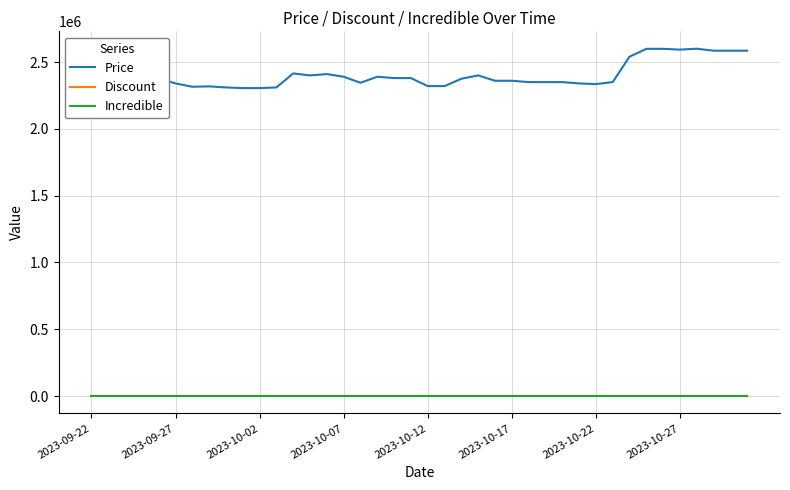

Count the Discount values in the range 0 to 1.

38